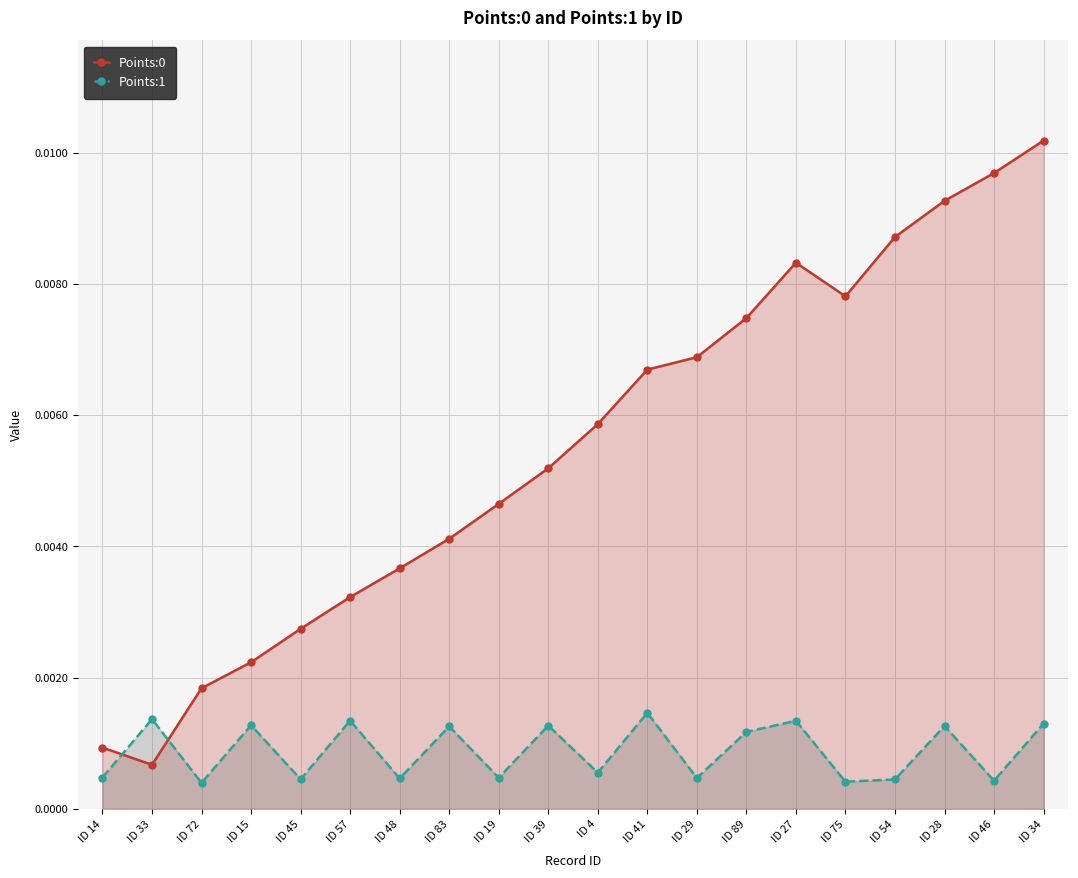

At how many categories does at least one series exceed 0?

20